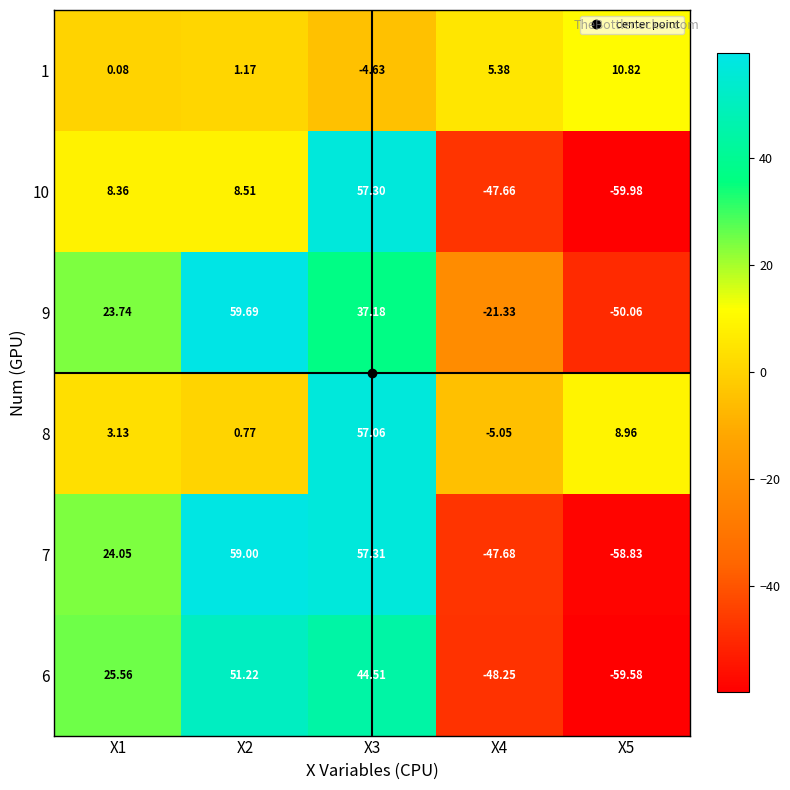

Is the value of 6 at X4 greater than the value of 8 at X3?

No